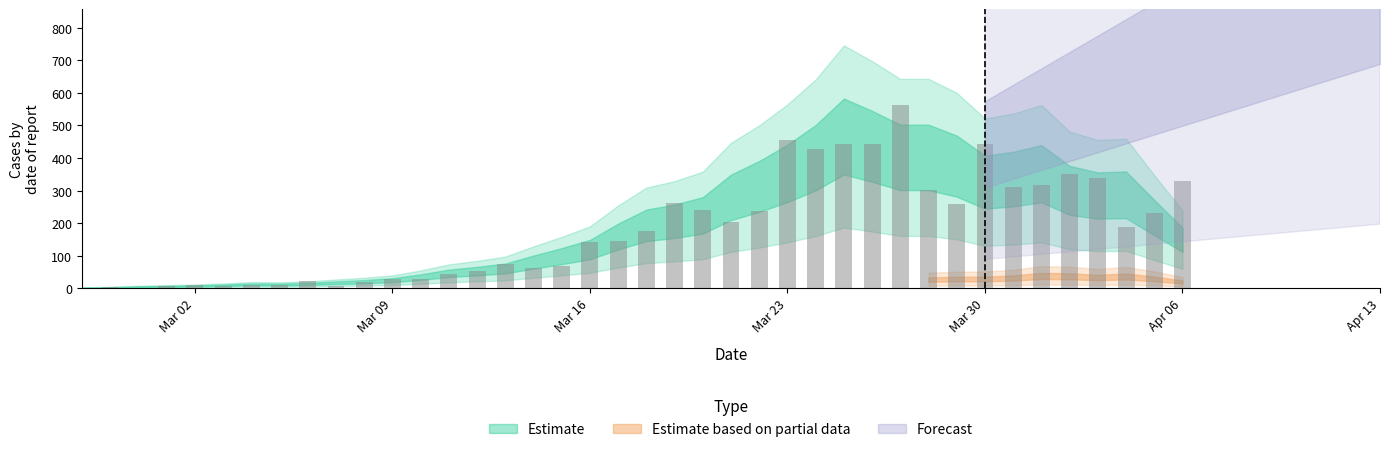

What is the sum of all values?

7258